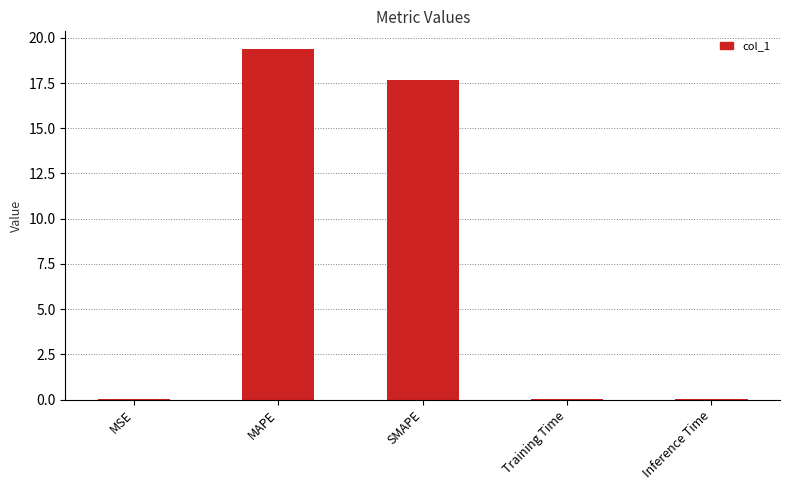

What is the ratio of the value at SMAPE to the value at MAPE?

0.9